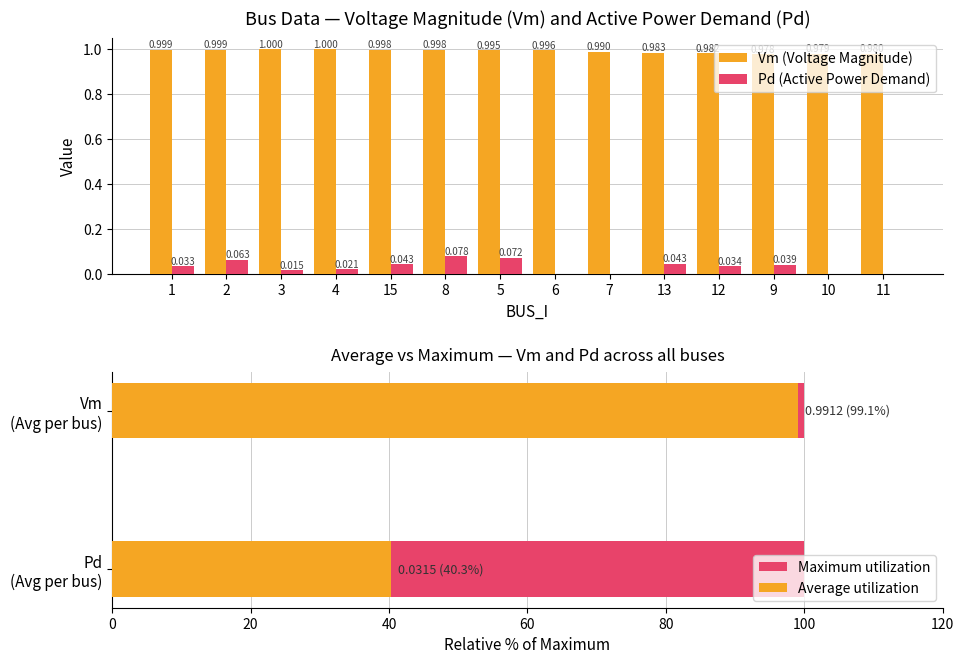

What is the difference between the highest and lowest values at 6?

1.0